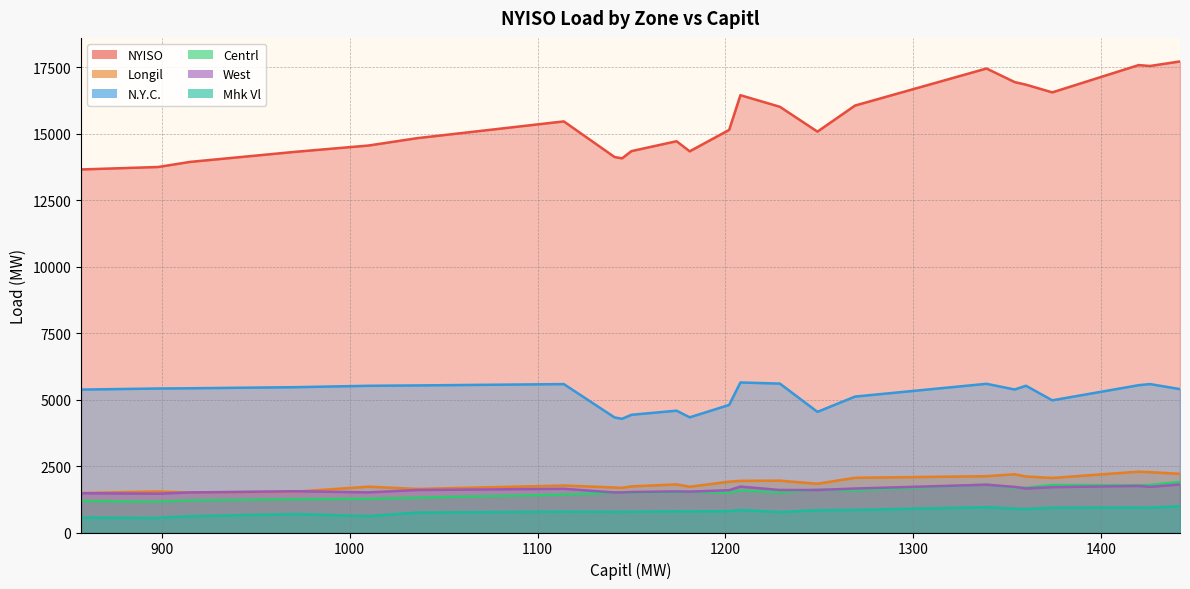

True or false: Longil has a value of 1694 at 1141.

True